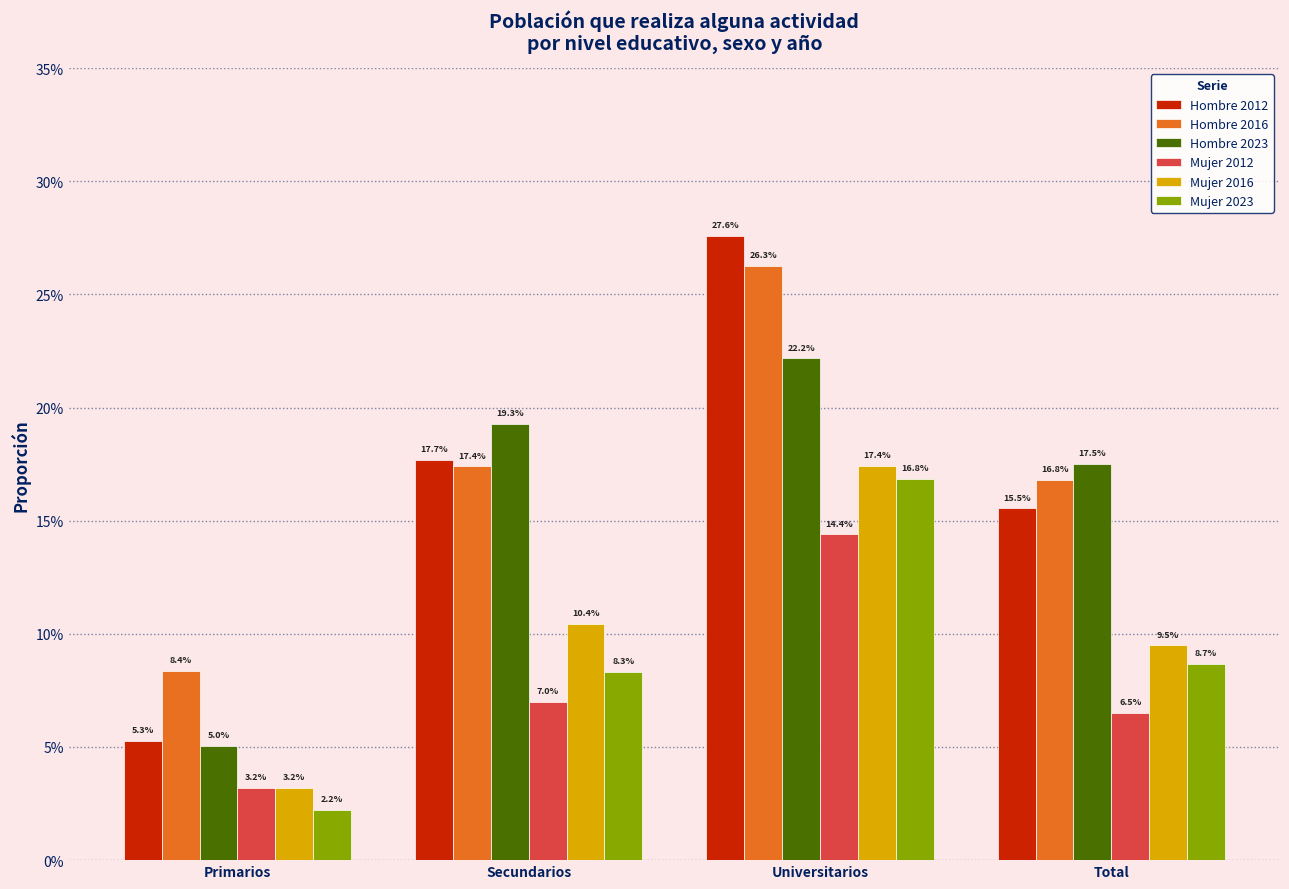

Does the chart contain stacked bars?

No